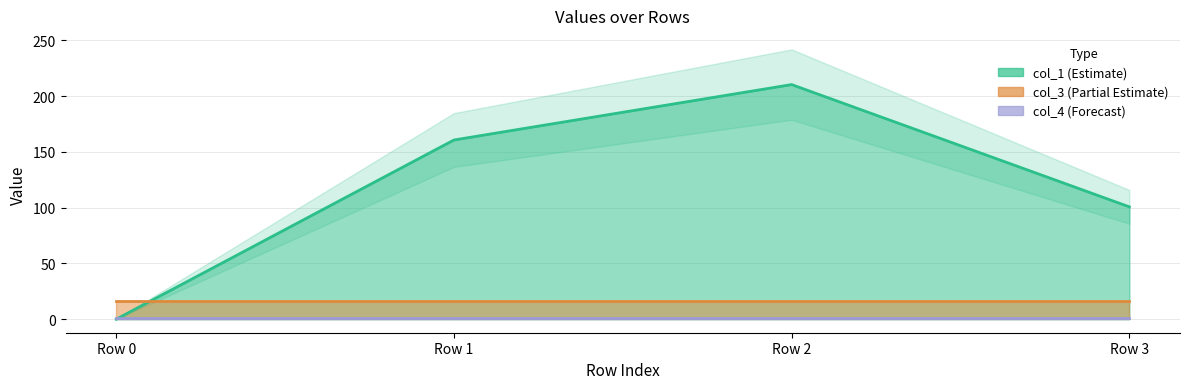

Where do col_1 and col_3 first cross each other?

Row 0 and Row 1